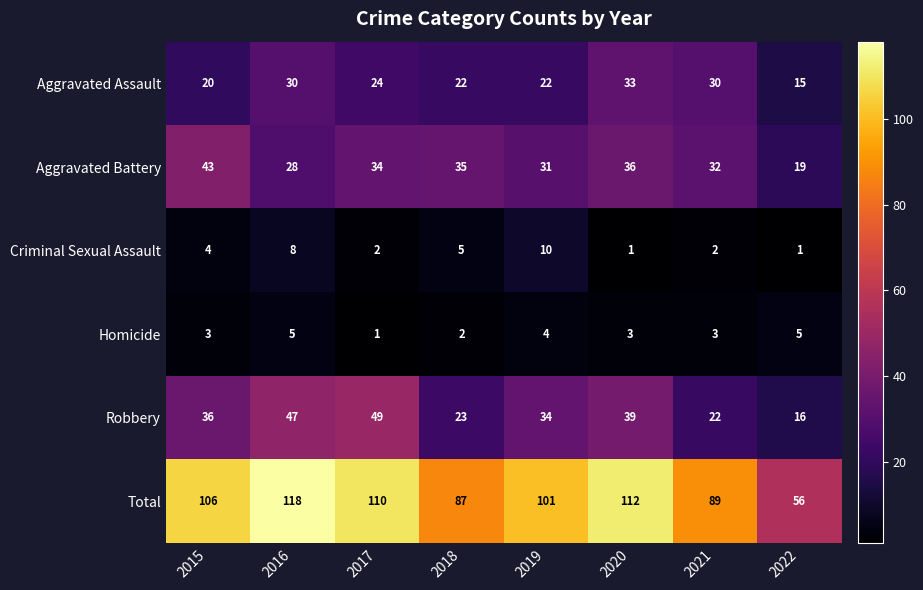

The value of Robbery at 2017 is 71. True or false?

False